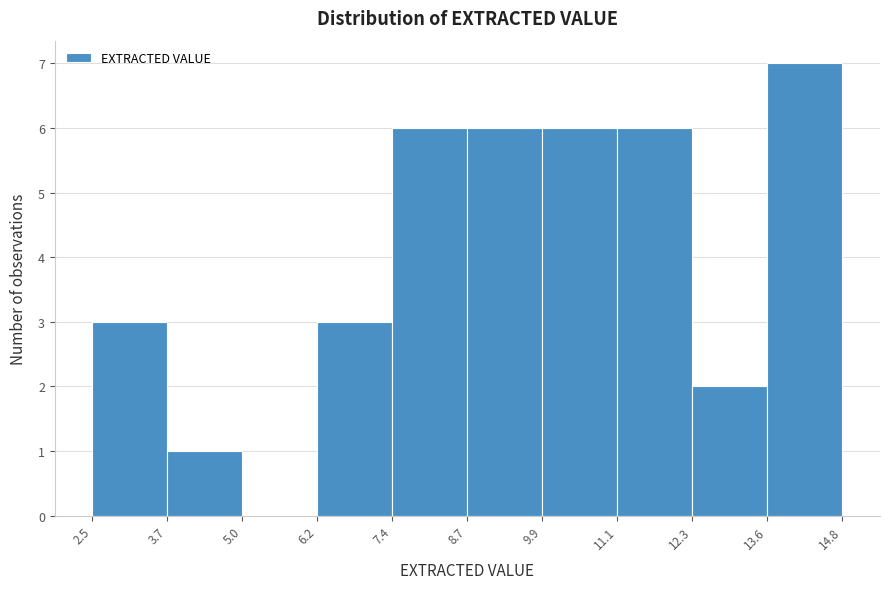

Which range on the x-axis has the tallest bar?

13.6 to 14.8